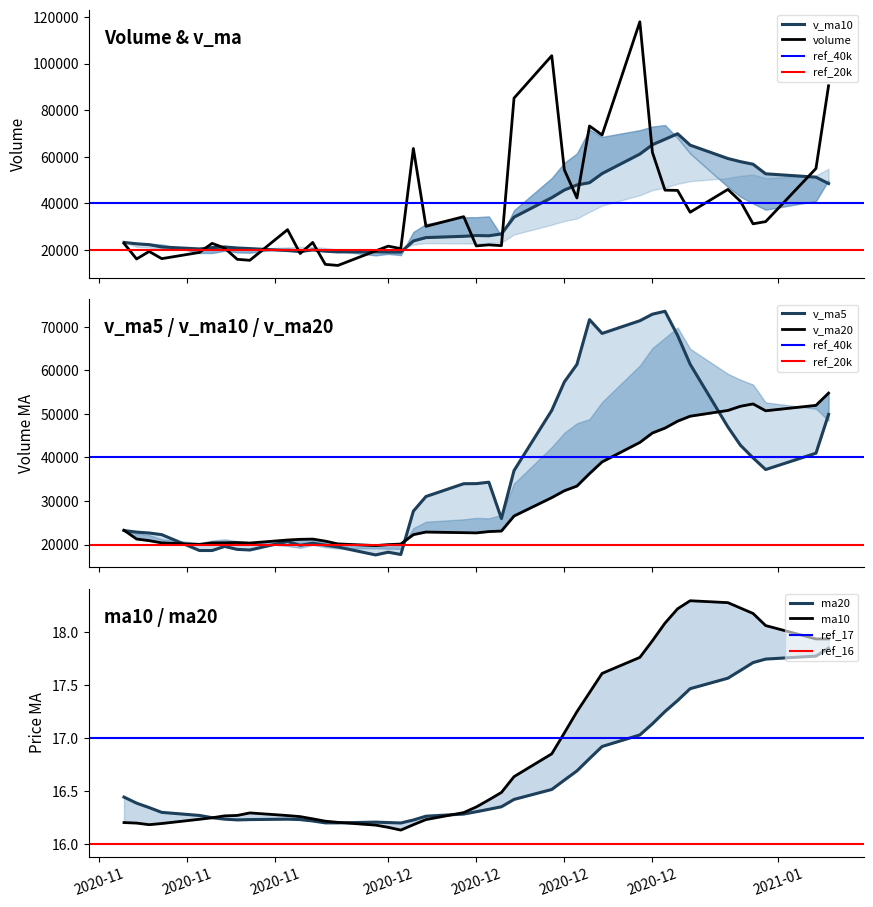

Which series has the largest total across all categories?

volume